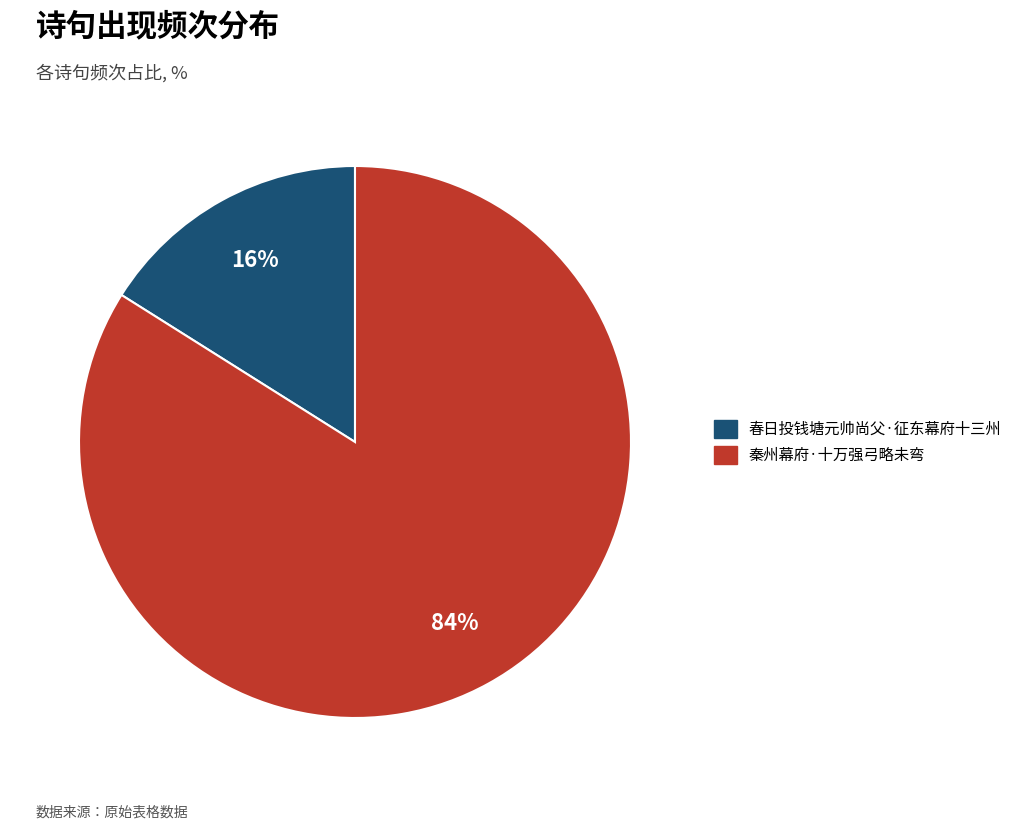

The 春日投钱塘元帅尚父·征东幕府十三州 slice represents 23% of the pie. True or false?

False